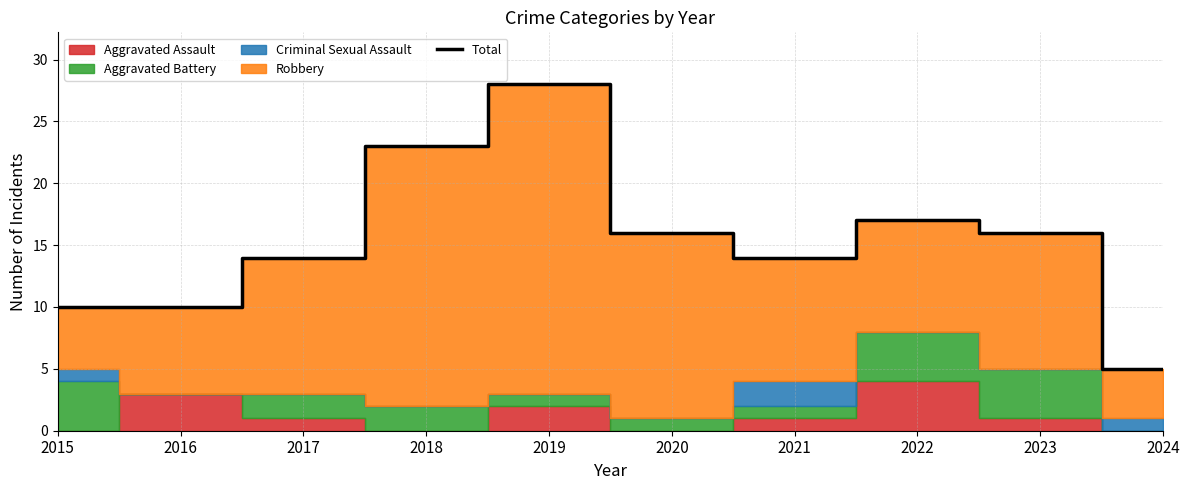

True or false: the data shows 17 at 2022.

True